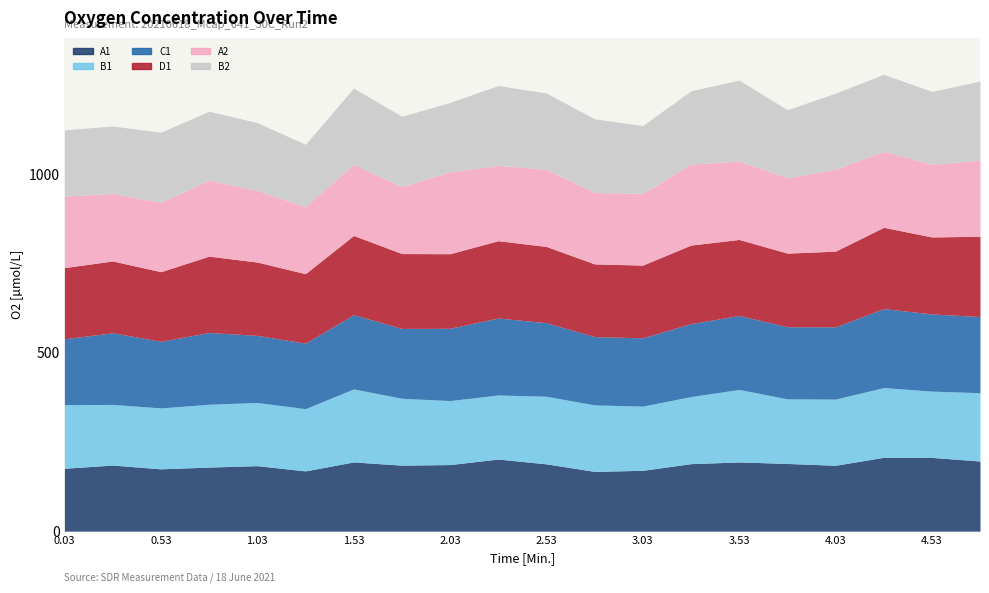

List the series in order of their peak value, highest first.

A2, D1, B2, C1, A1, B1